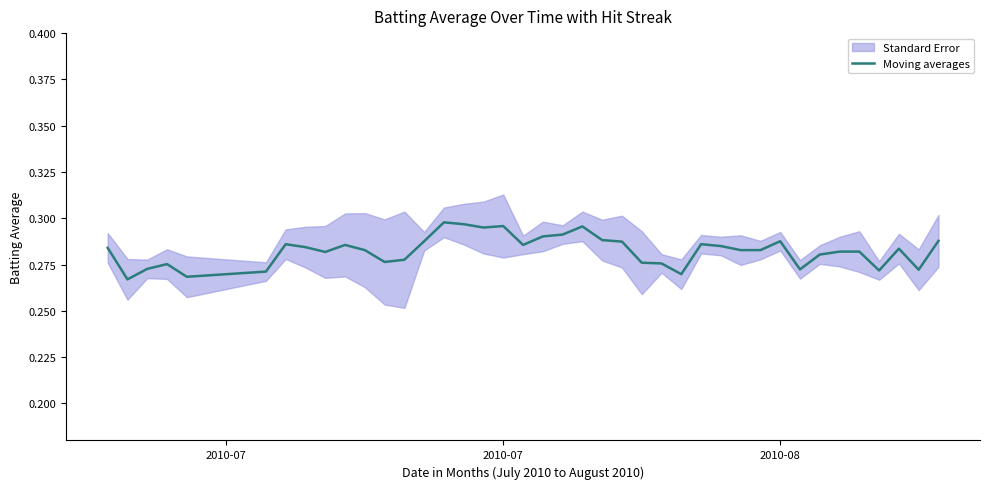

Count the values in the range 0 to 1.

40